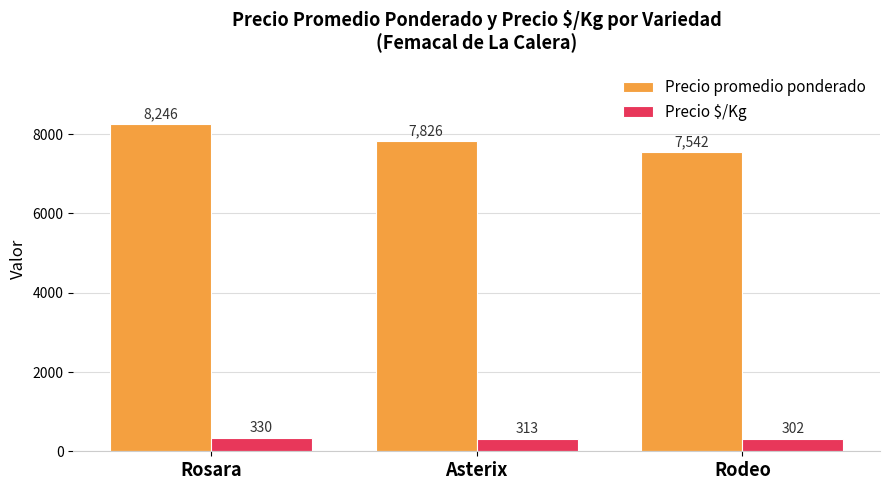

What is the minimum value shown in the chart?

302